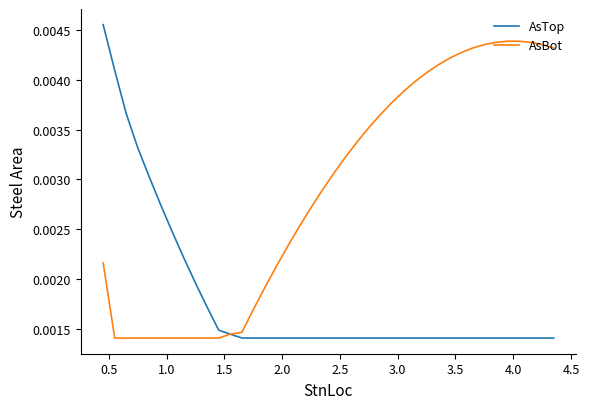

Which series has the largest total across all categories?

AsBot